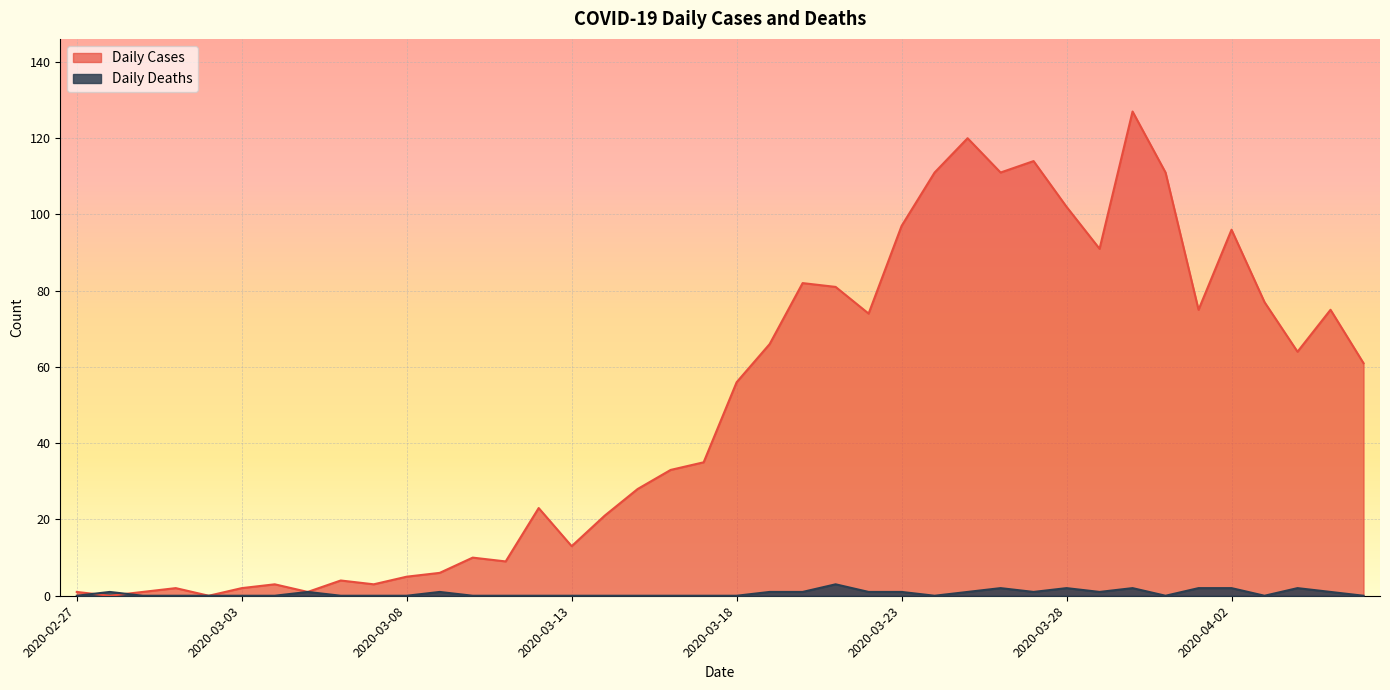

How many intersections are there between Daily Deaths and Daily Cases?

2